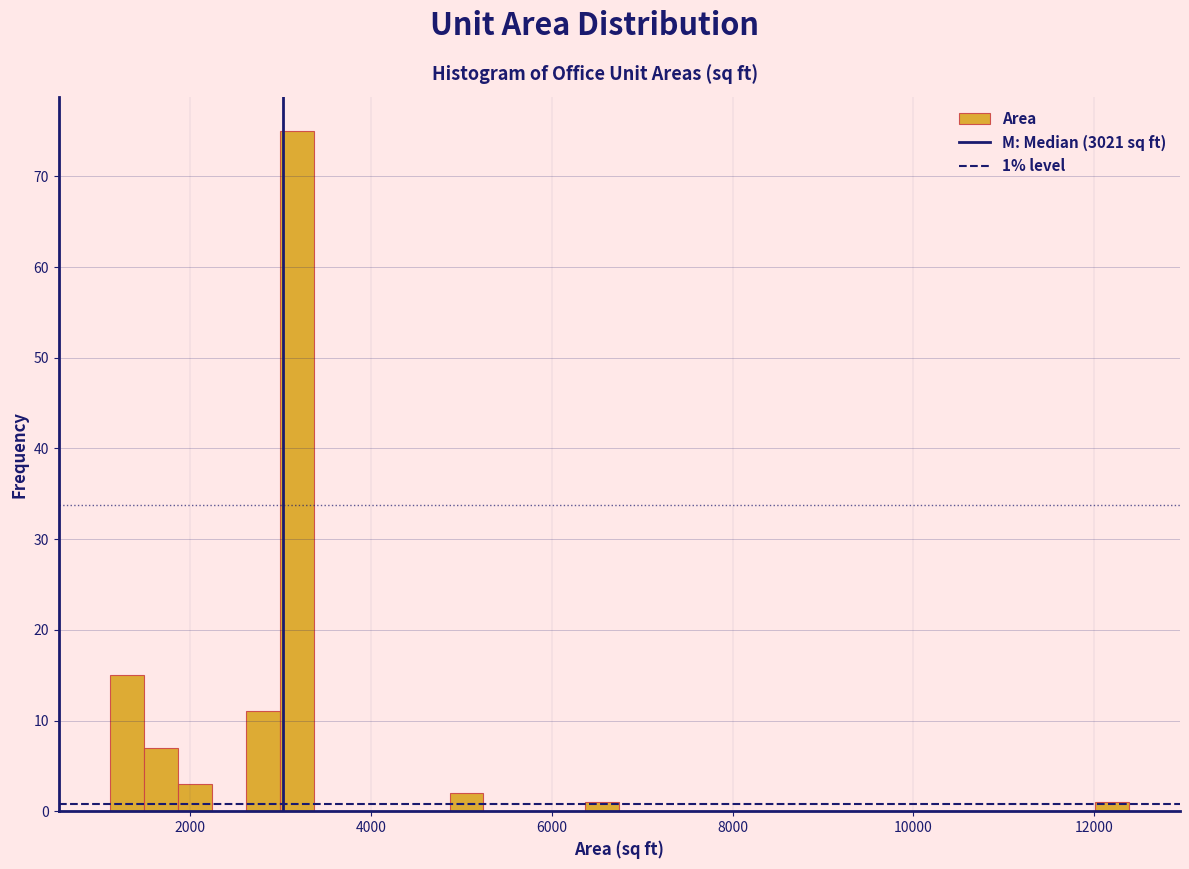

Read against the x-axis, roughly where is the centre of the tallest bar?

3200